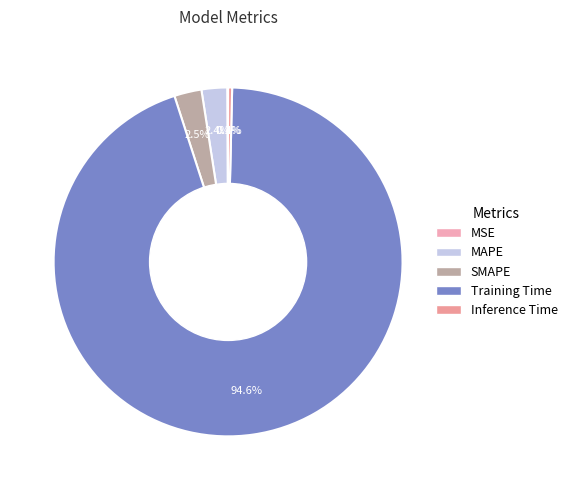

What percentage is the MAPE slice, to the nearest percent?

2%